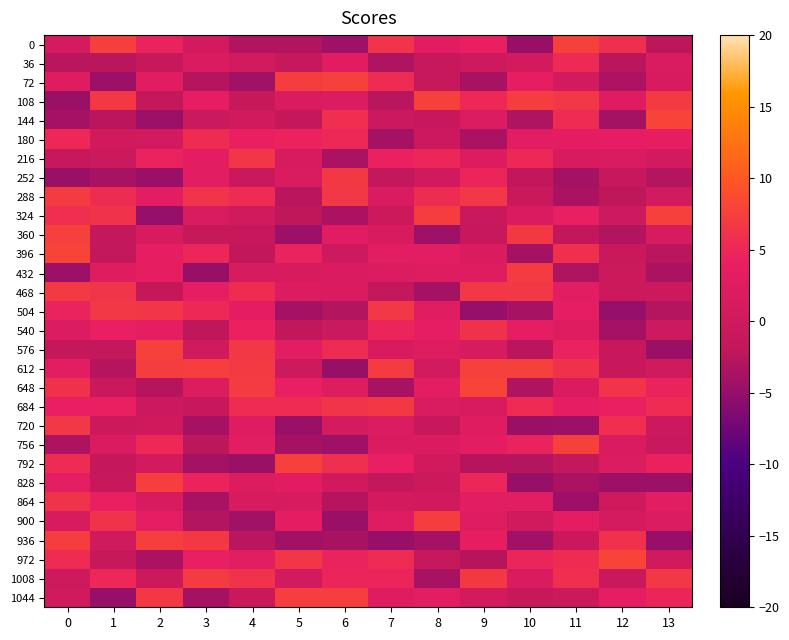

Which label corresponds to the largest value in the chart?

12